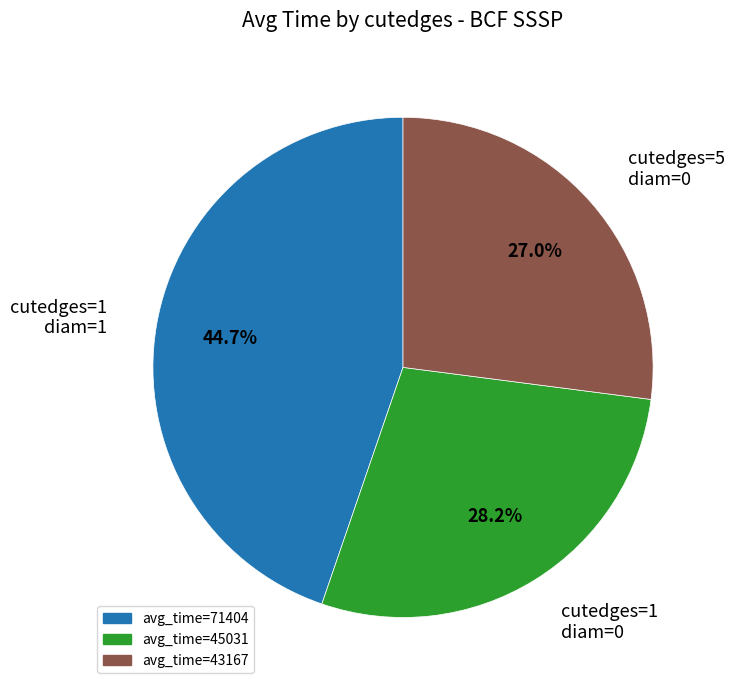

How many segments does this pie chart have?

3